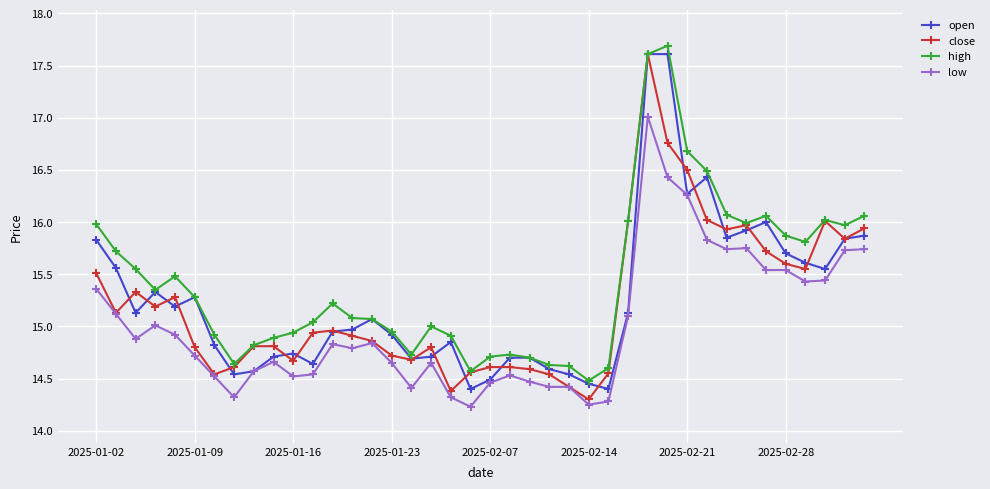

Which series has the largest total across all categories?

high